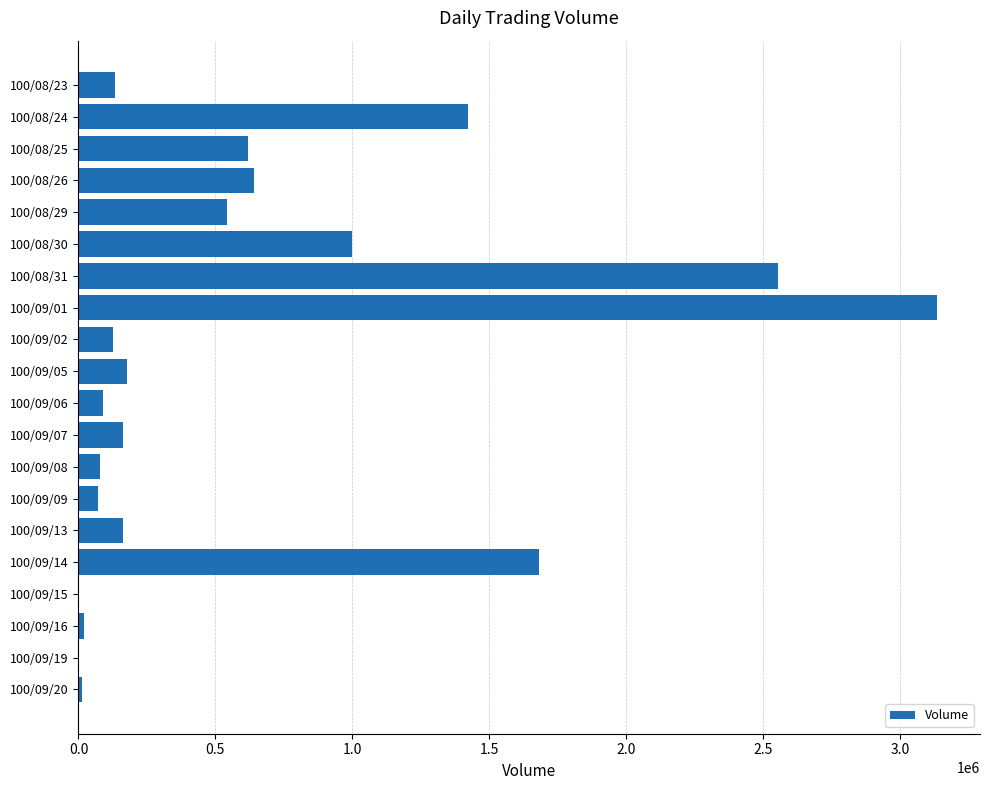

What is the sum of all values?

12636000